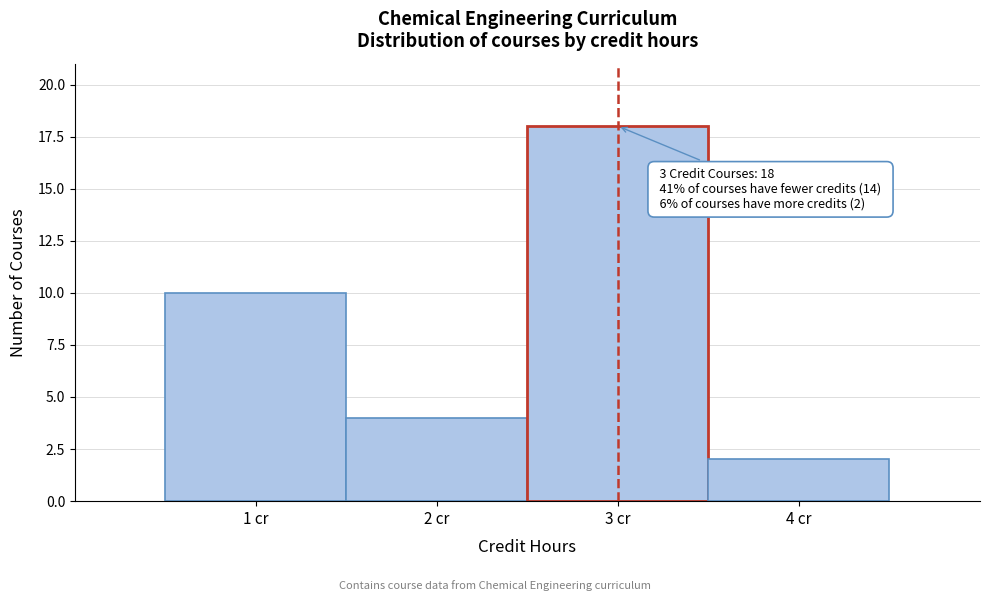

Which range on the x-axis has the tallest bar?

2.5 to 3.5